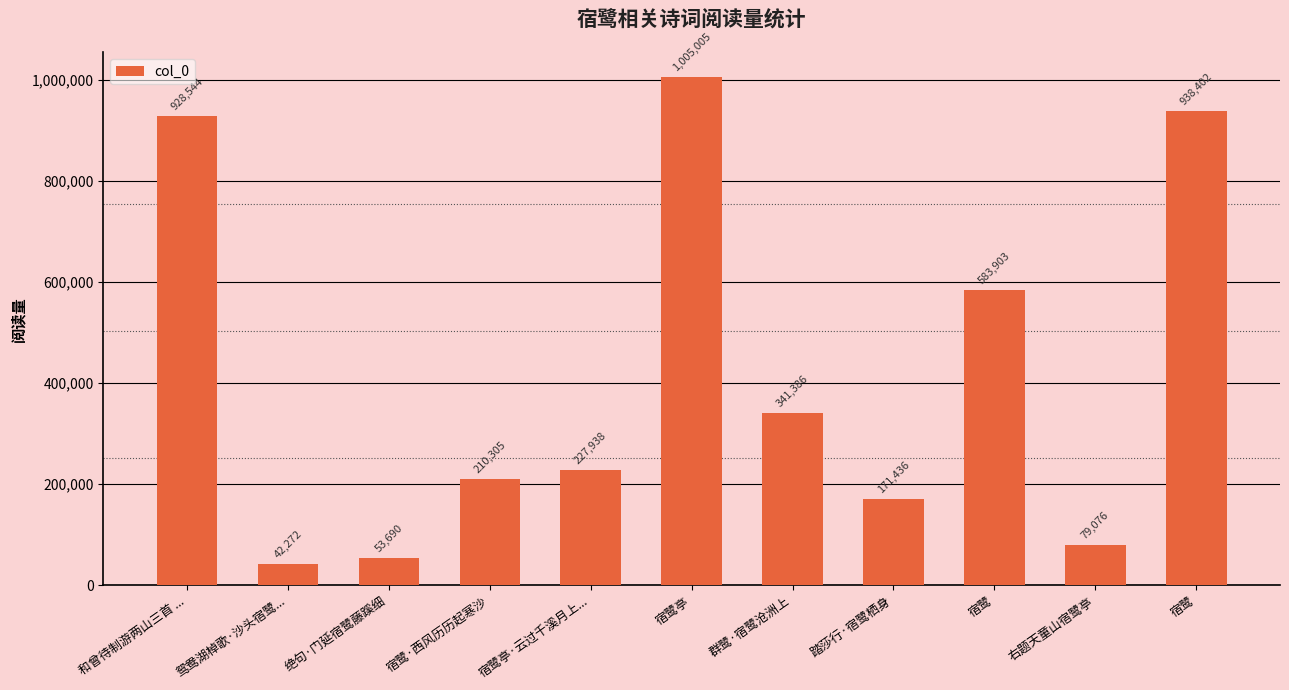

How many data points are less than 227938?

5